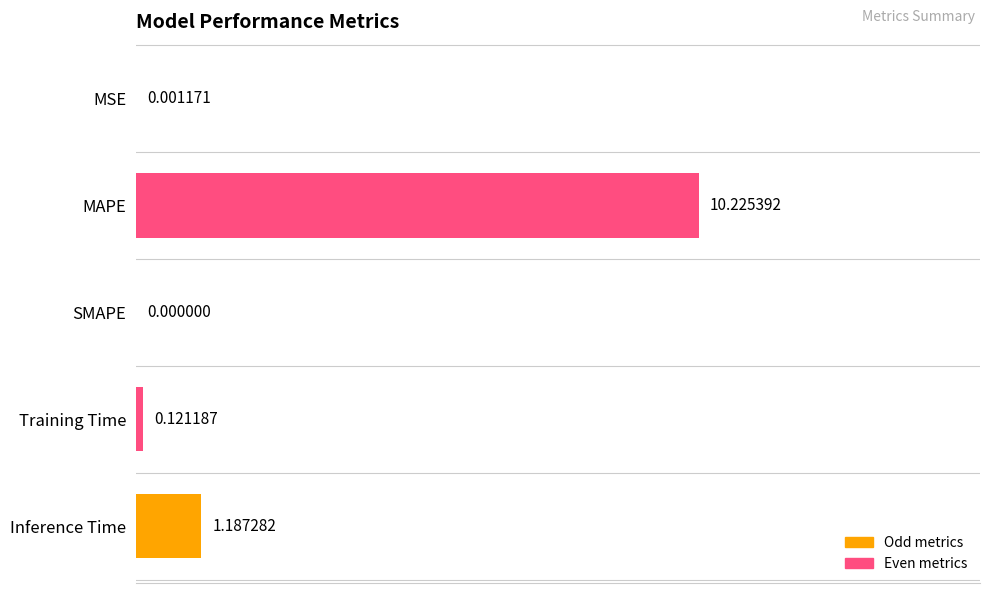

What is the maximum value shown in the chart?

10.2